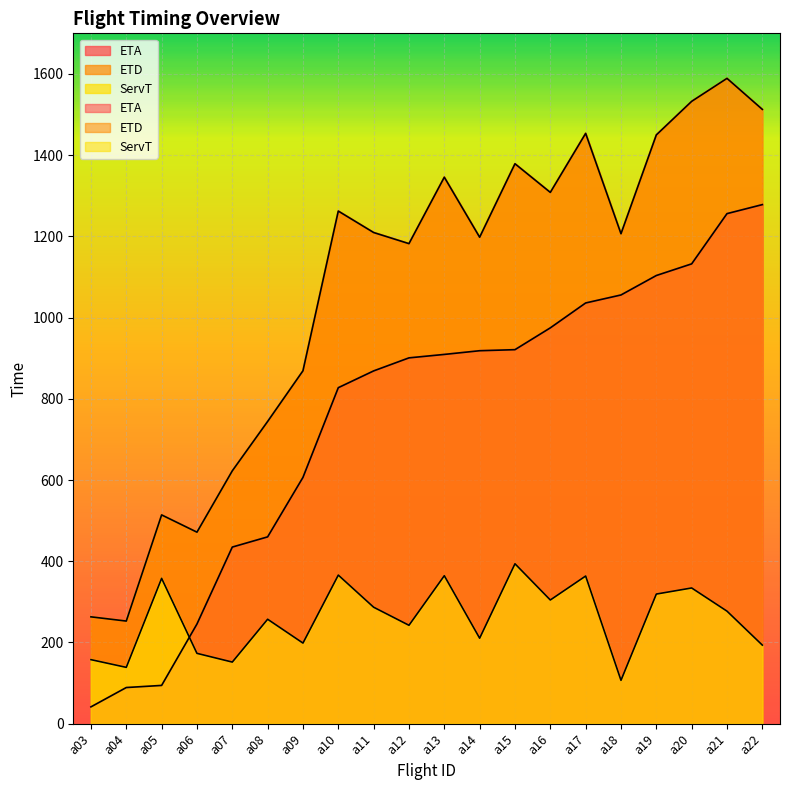

True or false: ETD and ETA cross at least once.

False